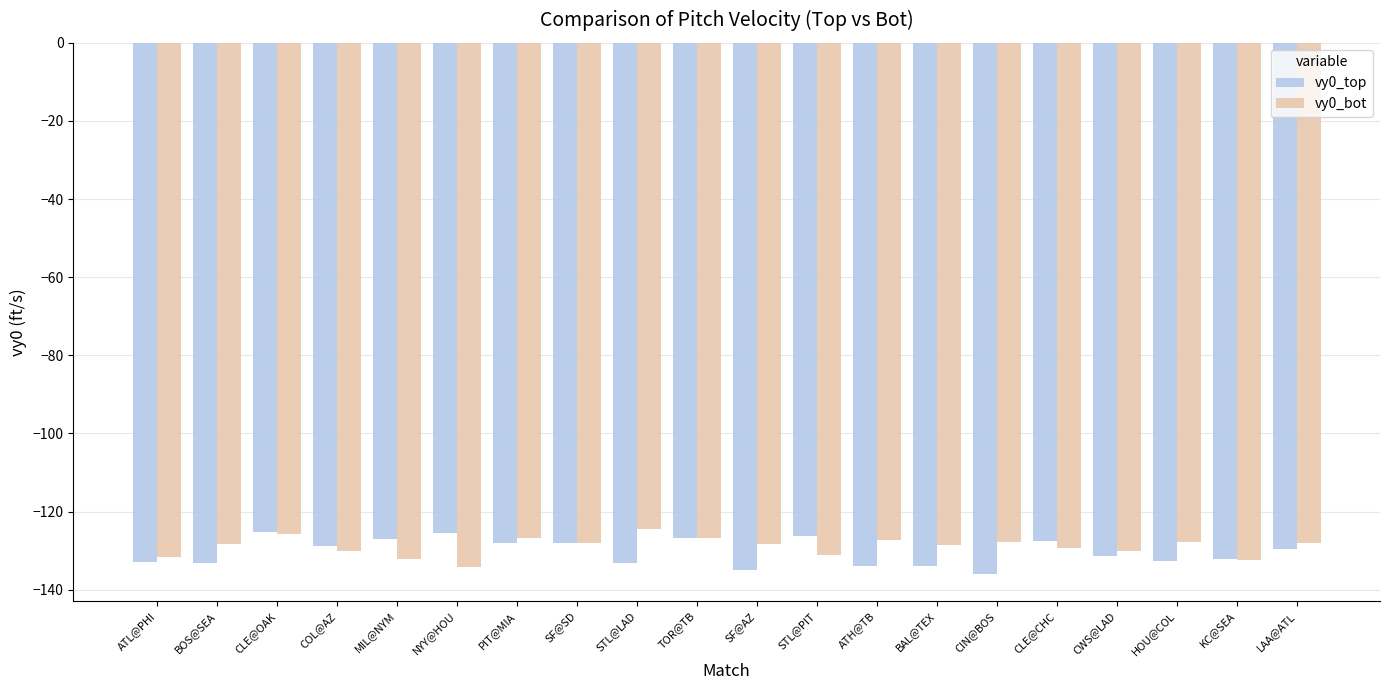

What is the minimum value for vy0_top?

-136.1